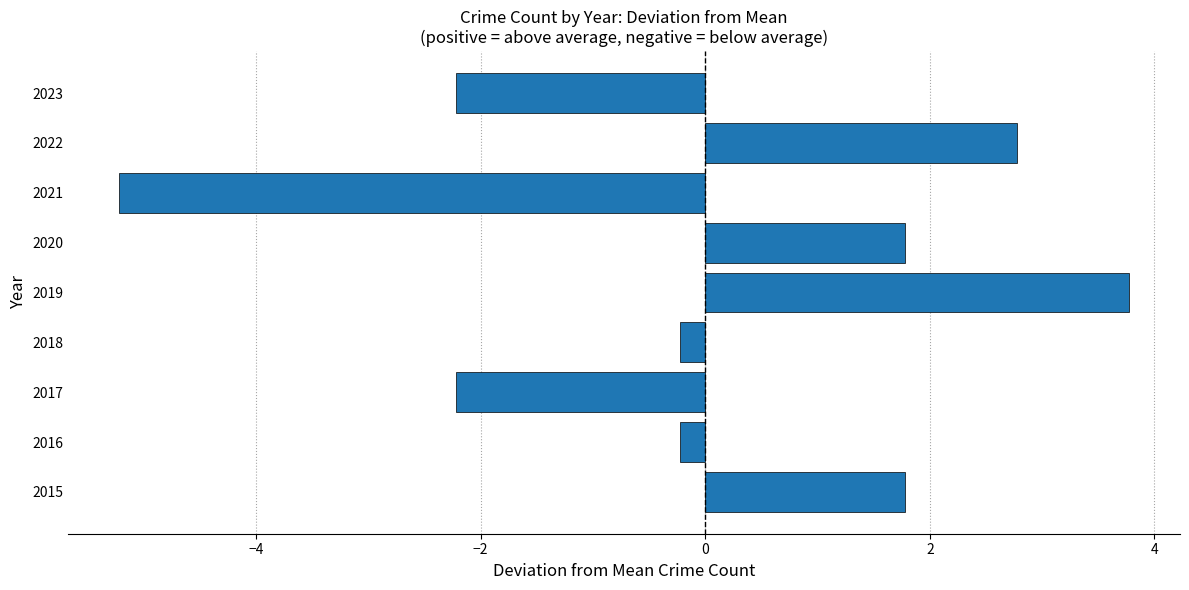

Which label corresponds to the smallest value in the chart?

2021